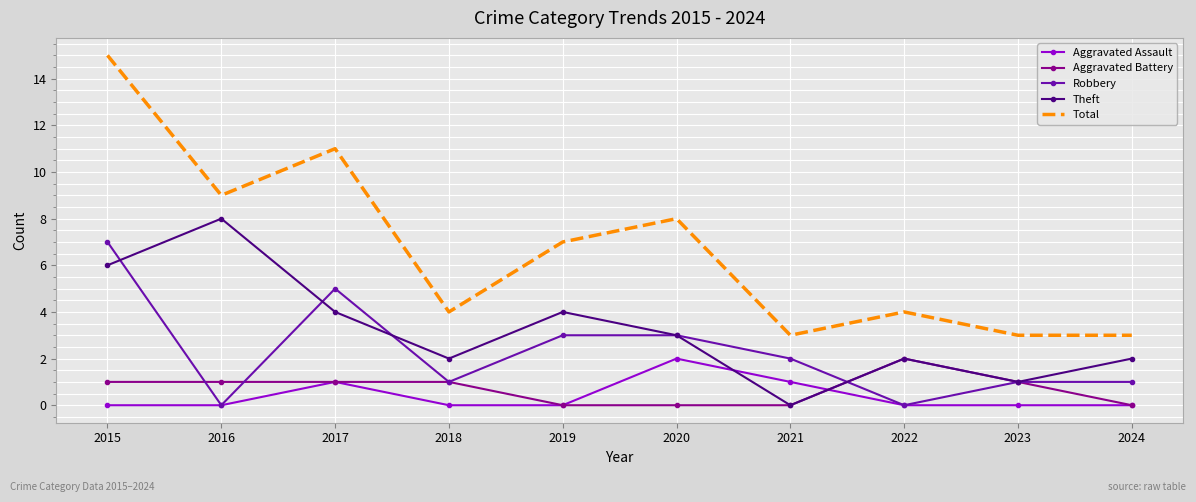

Which category has the highest value in the Robbery series?

2015